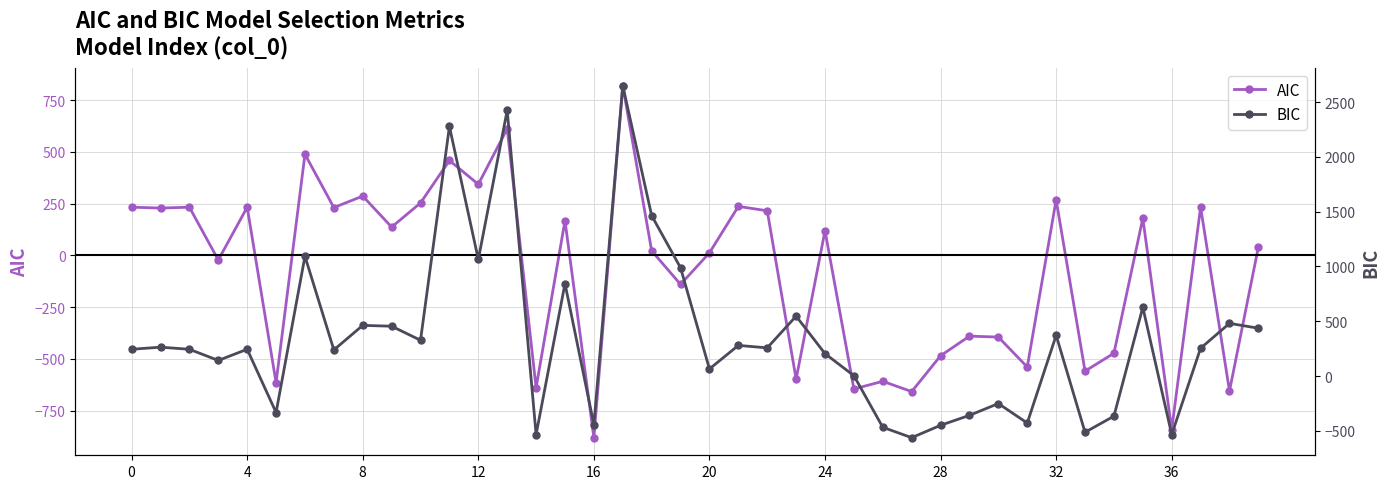

How many negative values does the AIC series have?

17